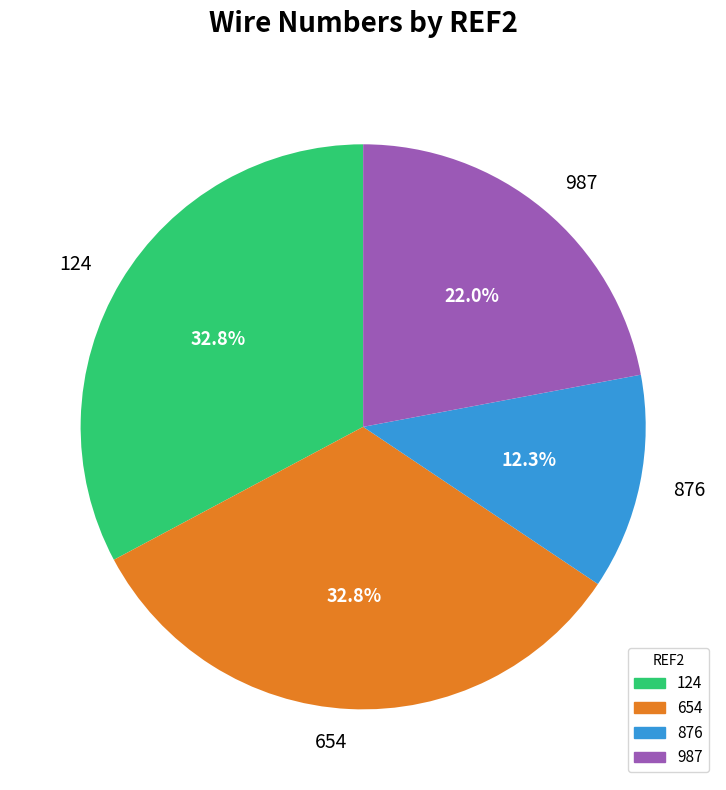

To the nearest percent, what portion does 124 represent?

33%